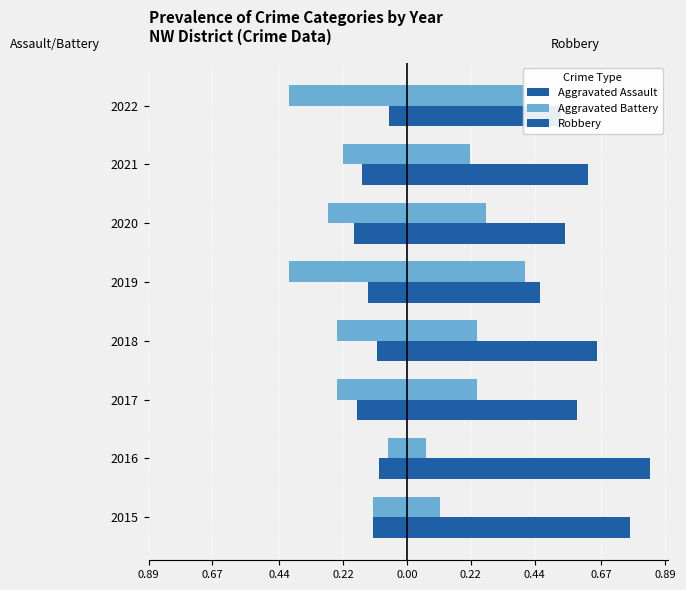

What is the difference between the highest and lowest values at 2017?

0.8